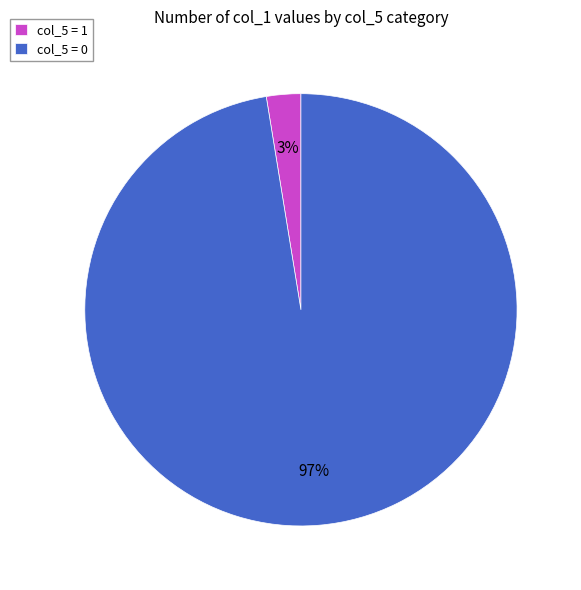

Is it true that col_5 = 0 is 85% of the pie?

False